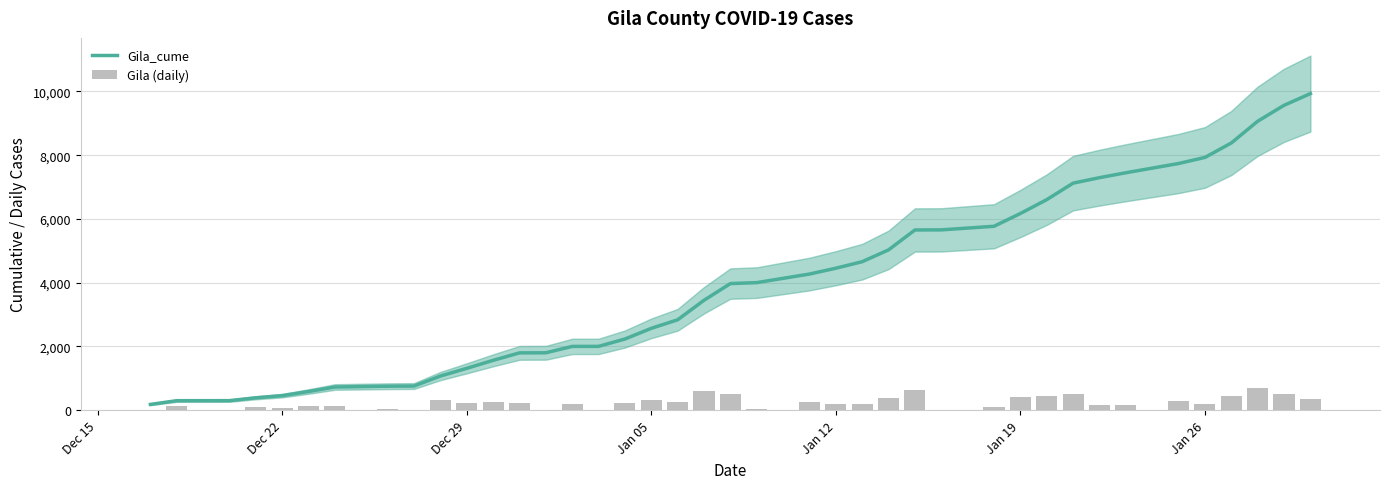

The value of Gila (daily) at Jan 26 is 92. True or false?

False